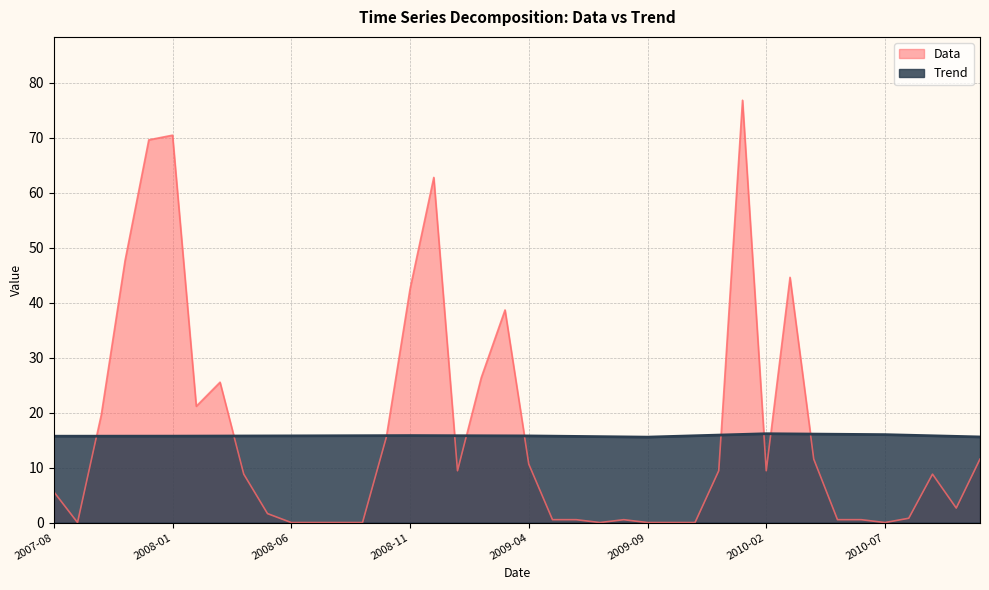

What is the average value of the Trend series?

15.8